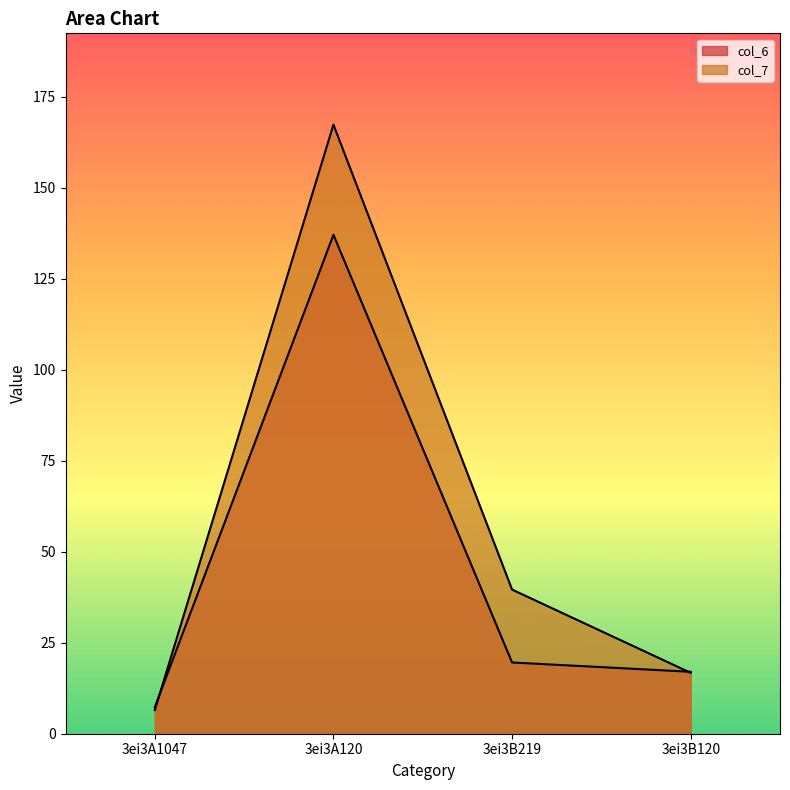

How many lines are shown in the chart?

2